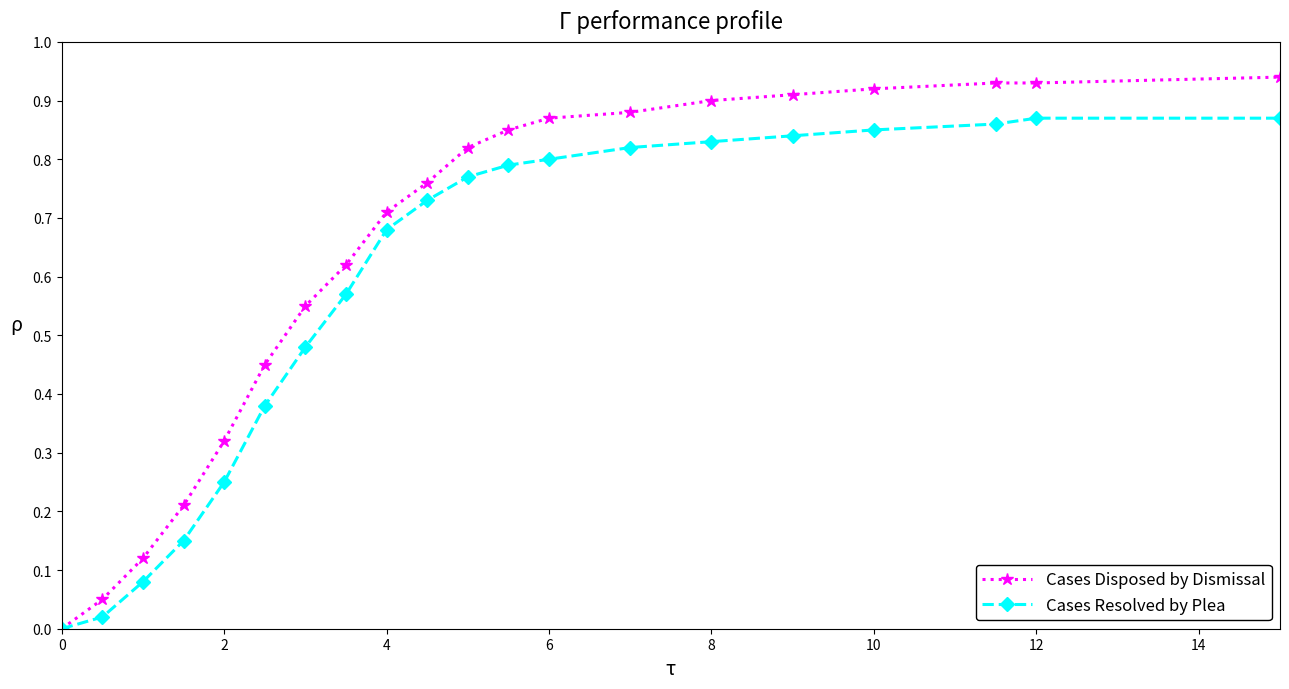

How many categories are shown in the chart?

20